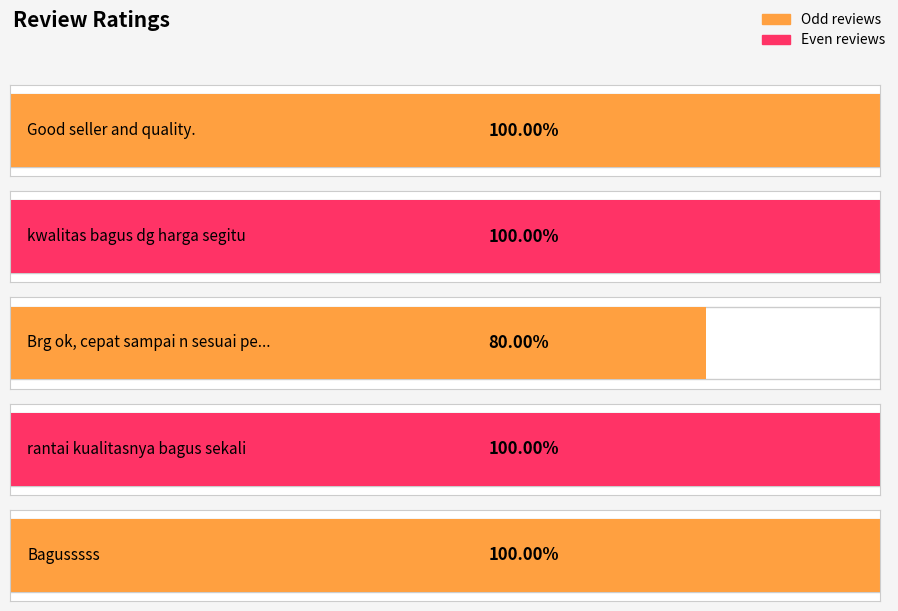

At which category does the chart reach its minimum across all series?

Brg ok, cepat sampai n sesuai pesanan.